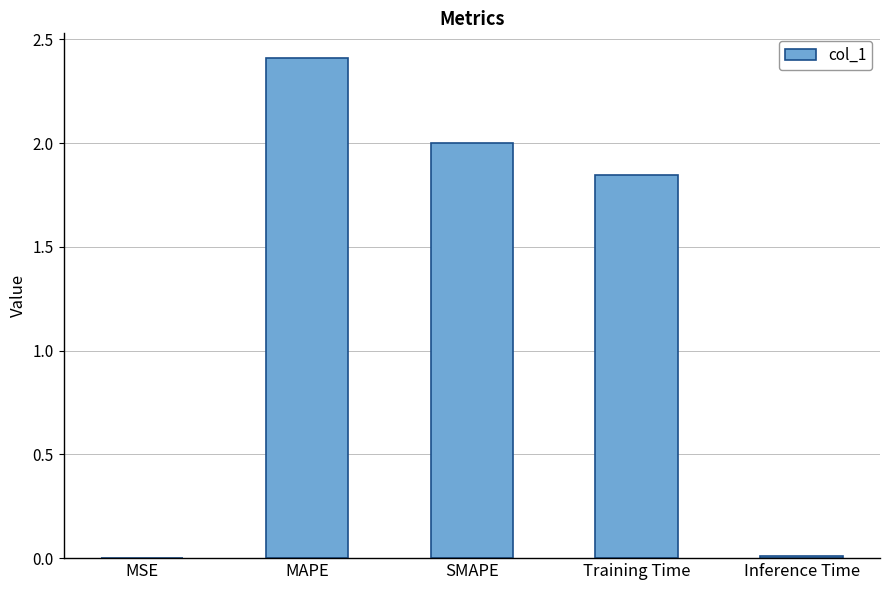

Where does the data first go above 1?

MAPE